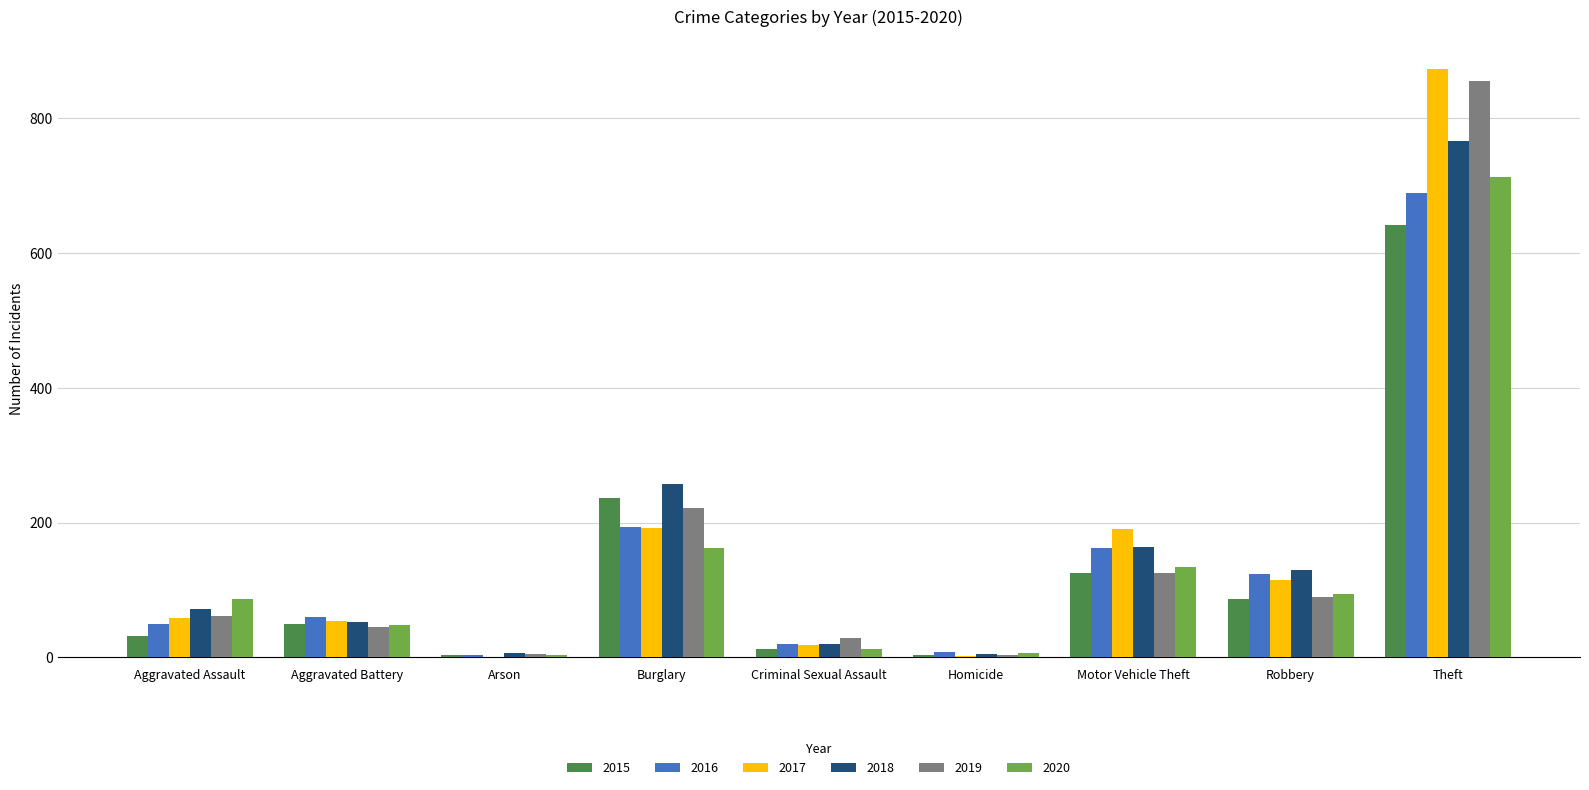

What is the greatest value displayed?

873